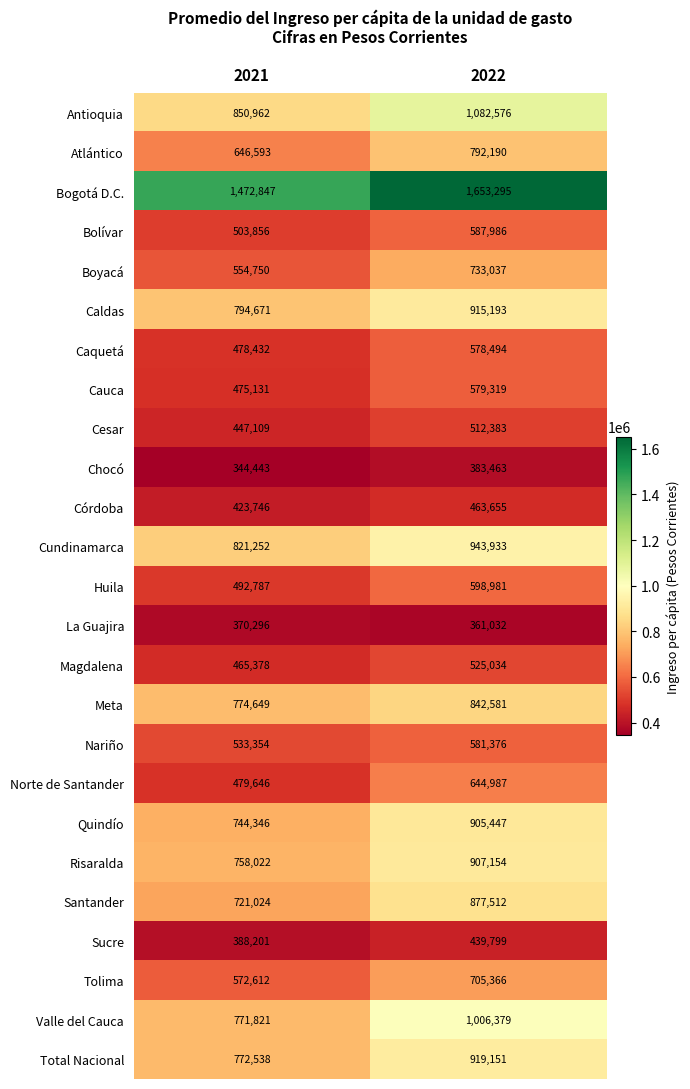

At which label is Chocó closest to 363953?

2021